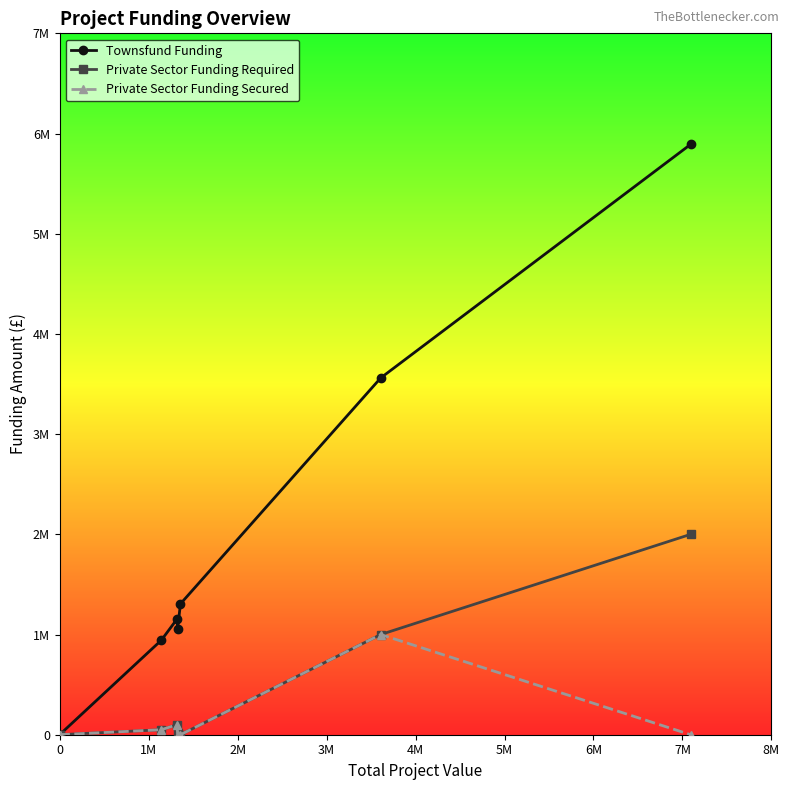

True or false: Private Sector Funding Secured and Private Sector Funding Required intersect in this chart.

False